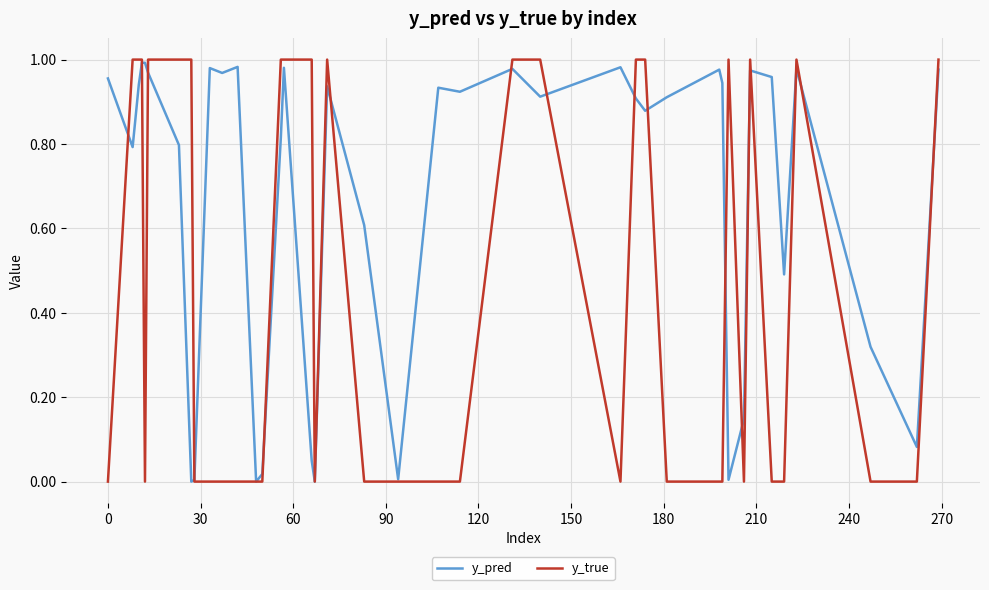

Which series has the largest range (max minus min)?

y_true